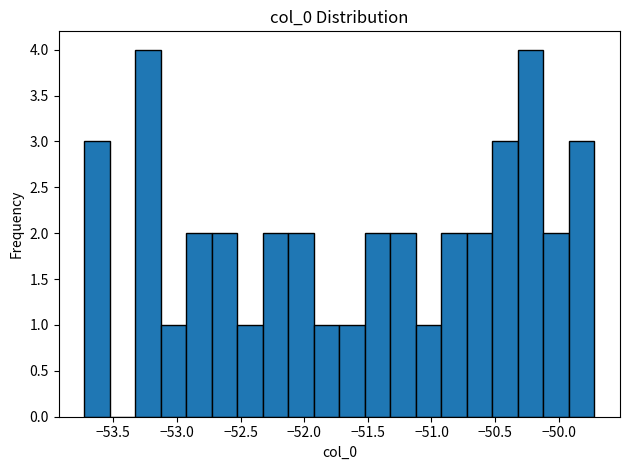

What is the height of the bar covering -51.30 to -51.10 on the x-axis? Neither the bar edges nor the heights are printed on the chart, so give them approximately, as read against the axes.

2